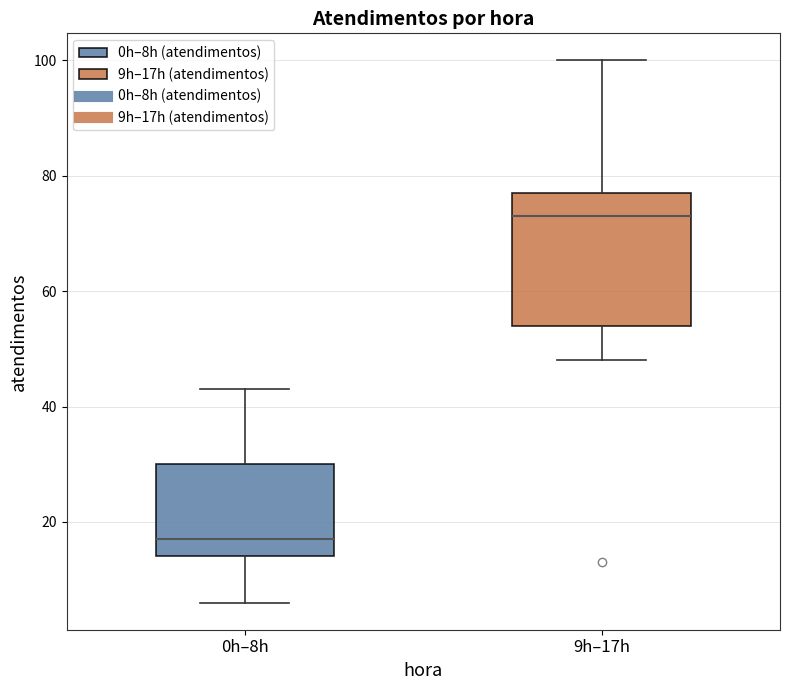

Comparing the boxes themselves (not the whiskers), which one is the tallest?

9h–17h